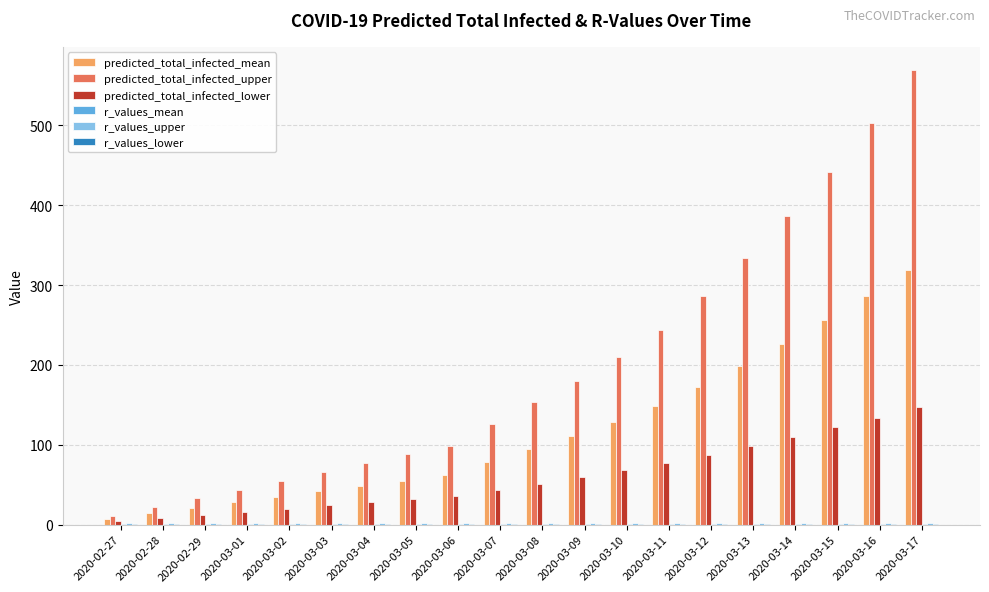

Which label corresponds to the largest value in the chart?

2020-03-17